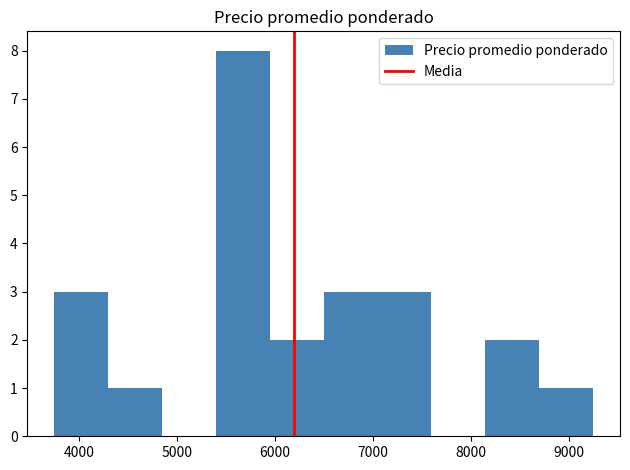

Over which range of the x-axis is the bar tallest?

5400 to 5950